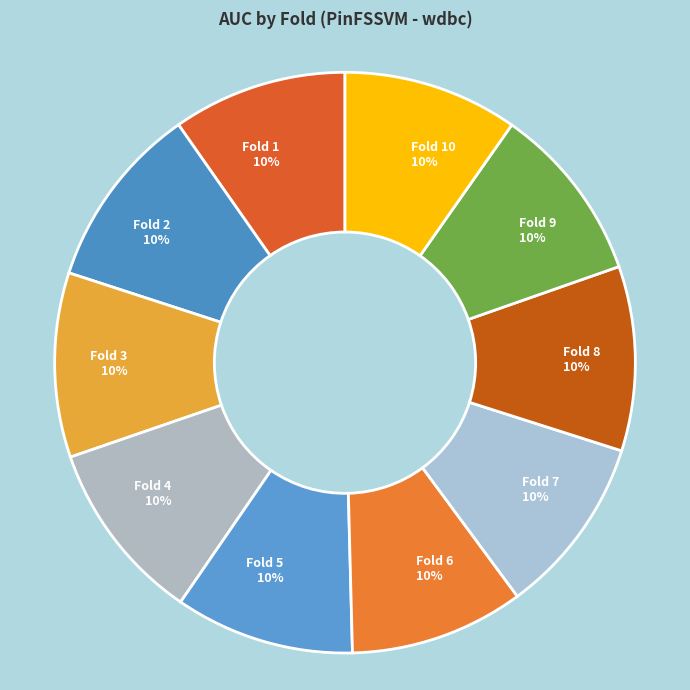

What percentage is the Fold 7 10% slice, to the nearest percent?

10%